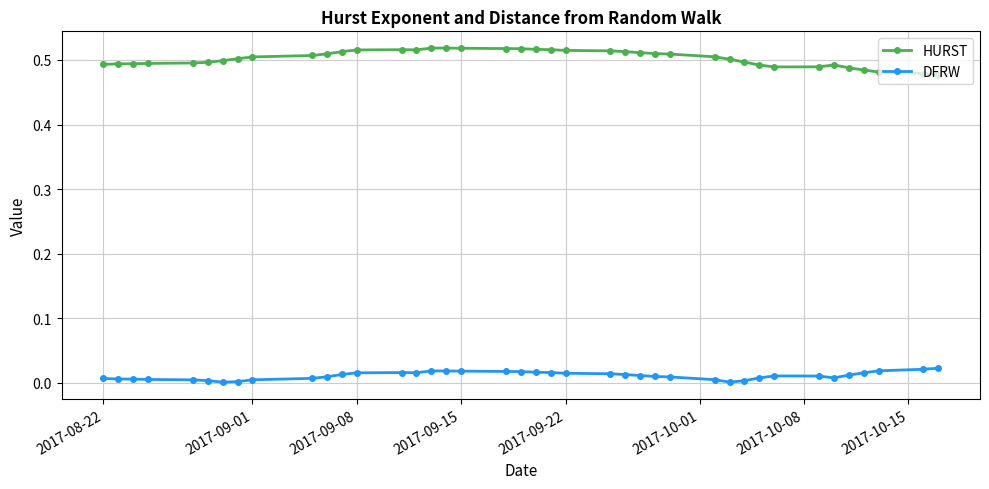

List the series in order of their overall mean, lowest first.

DFRW, HURST